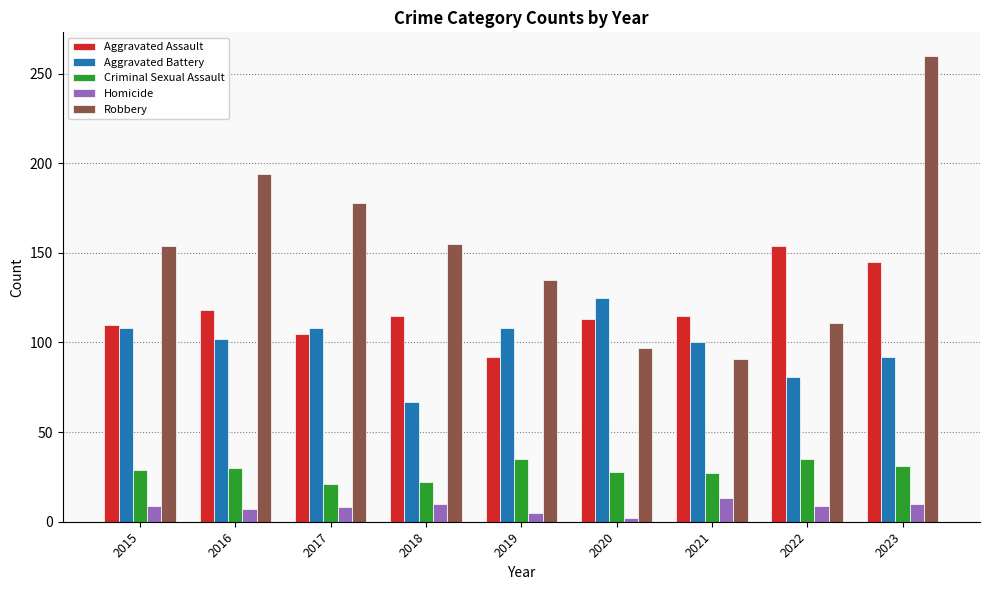

What is the sum of all Criminal Sexual Assault values?

258